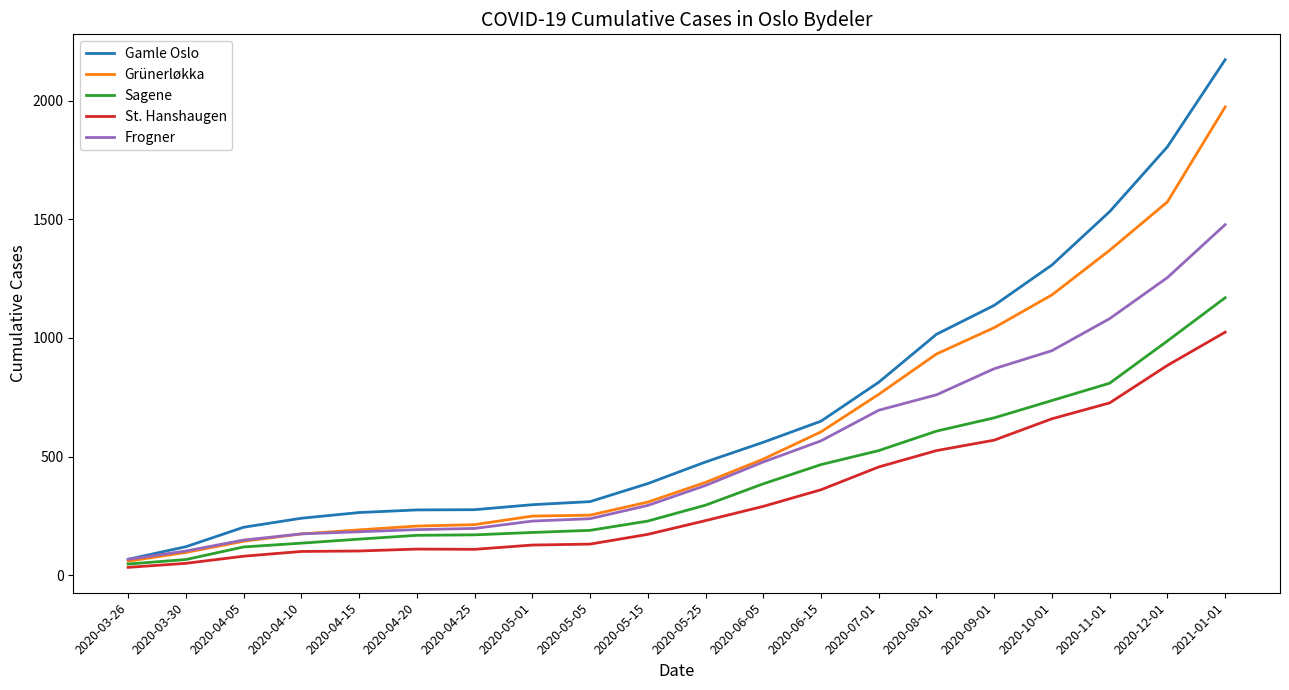

True or false: St. Hanshaugen and Gamle Oslo intersect in this chart.

False